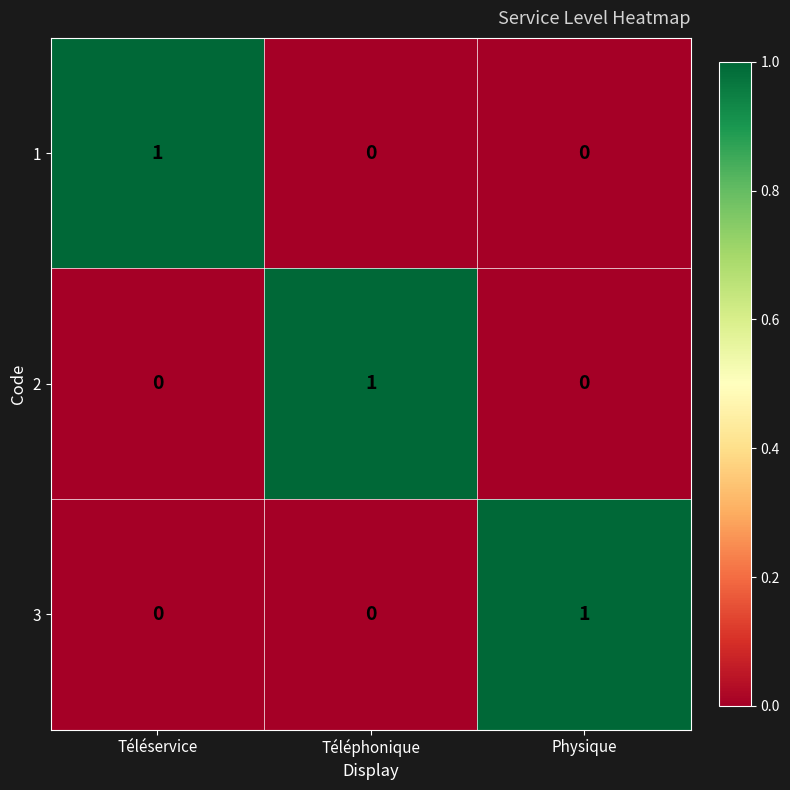

Reading left to right, transcribe all the data shown in this chart.

1: 1	0	0
2: 0	1	0
3: 0	0	1